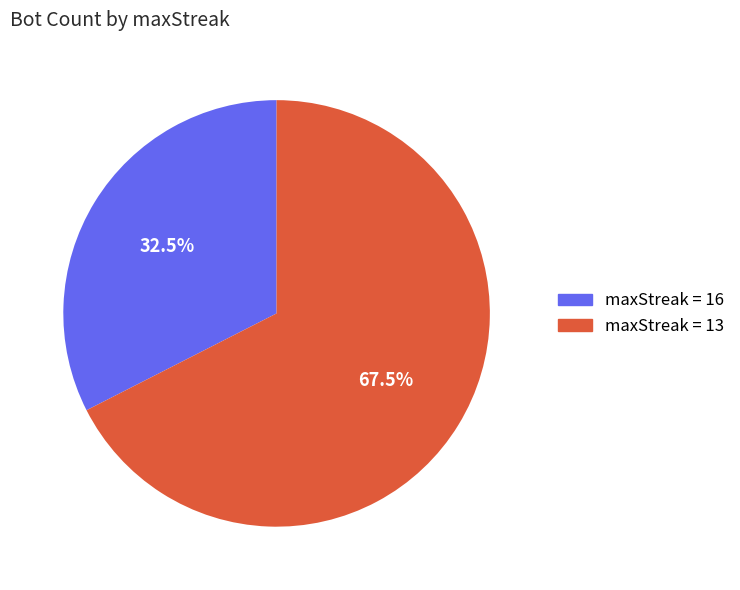

Is there any slice that represents more than half of the pie?

Yes